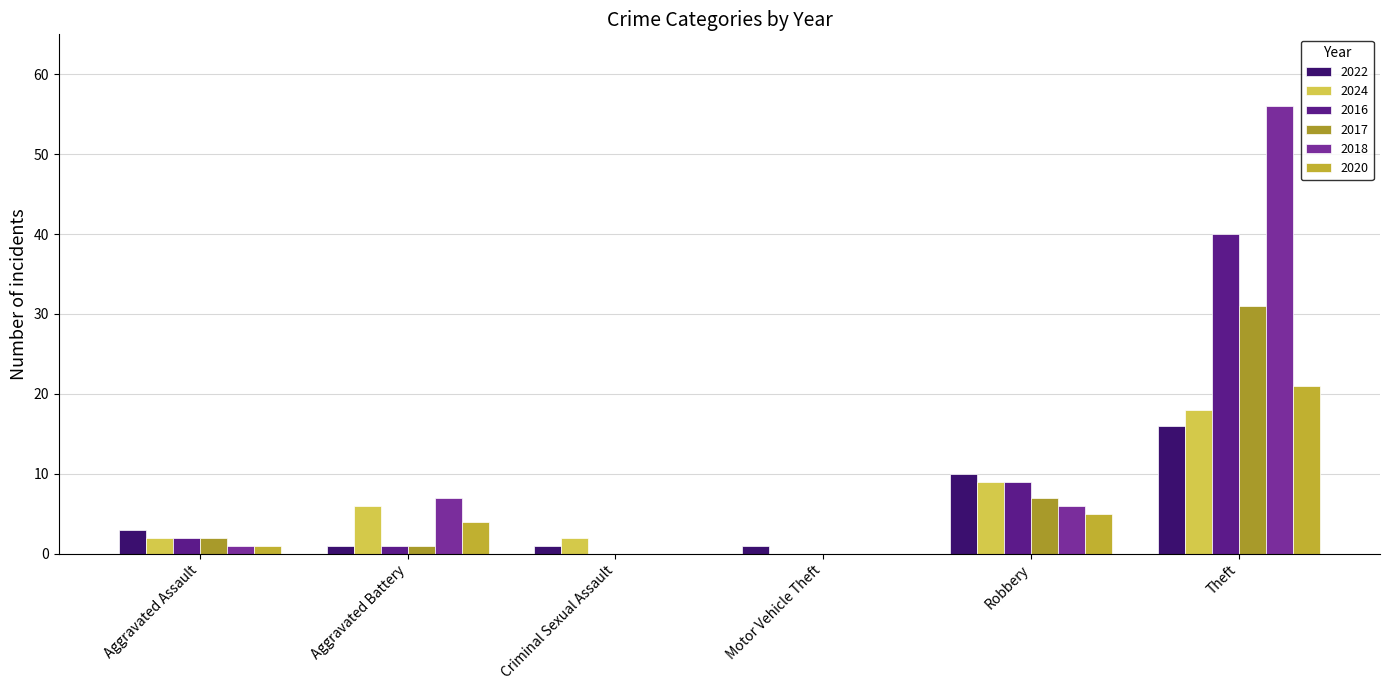

Which category has the highest value in the 2020 series?

Theft